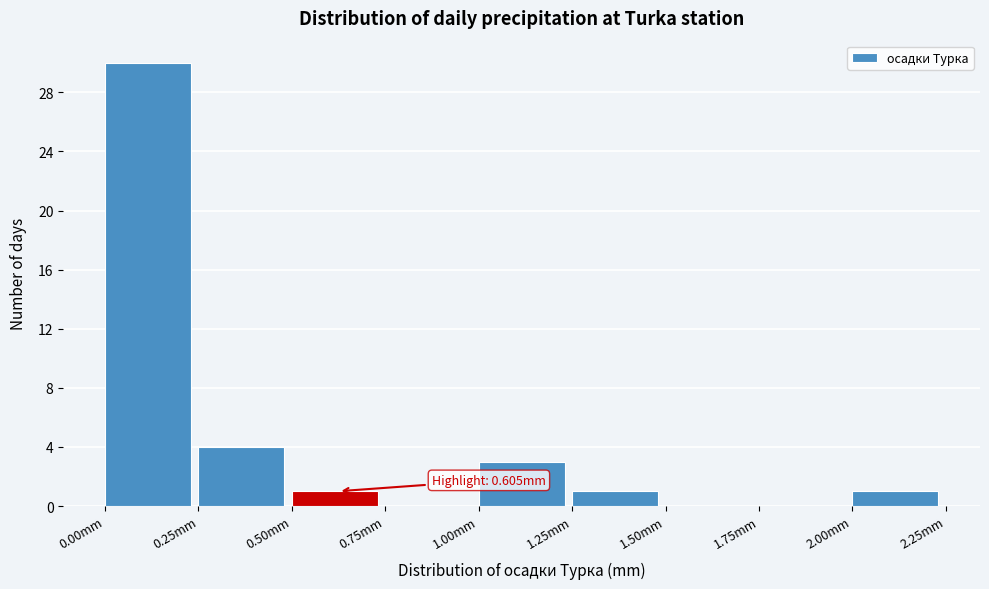

Over which range of the x-axis is the bar tallest?

0.00 to 0.25